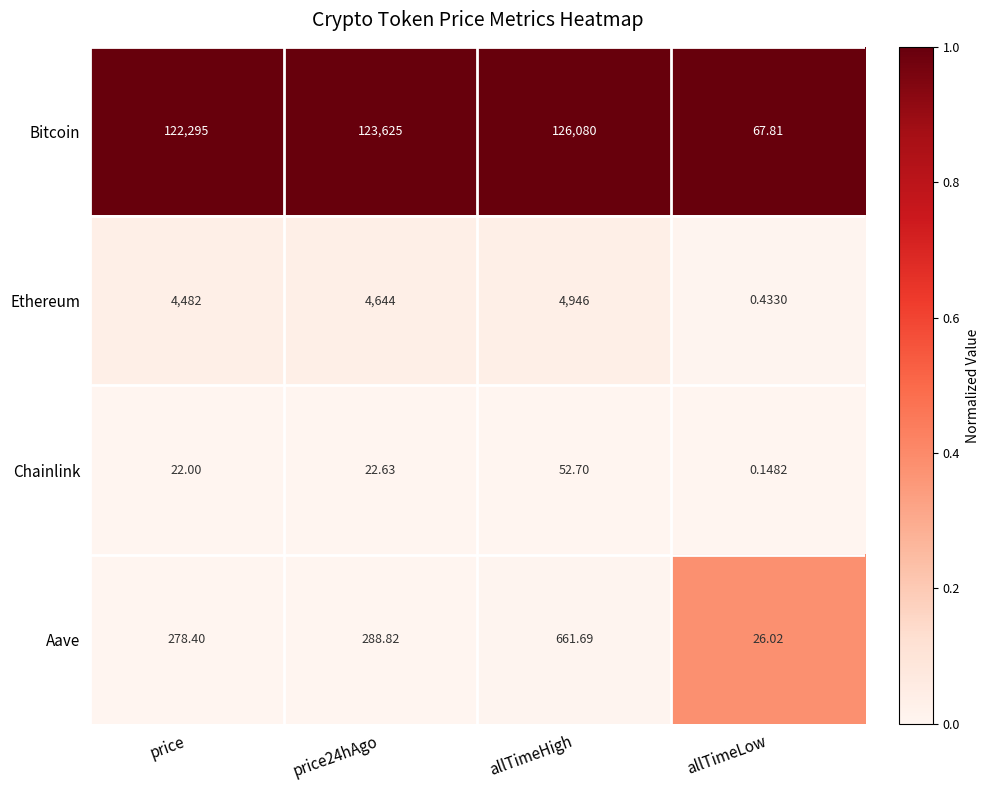

Which category has the highest value in the Chainlink series?

allTimeHigh